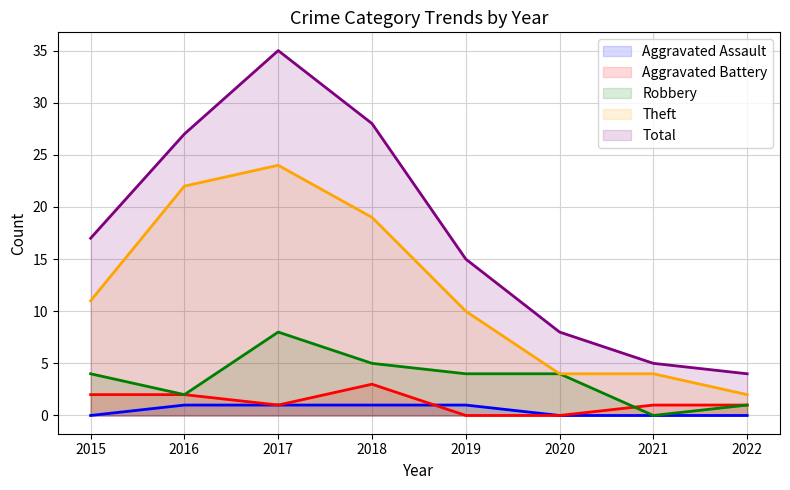

Which series has the largest range (max minus min)?

Total